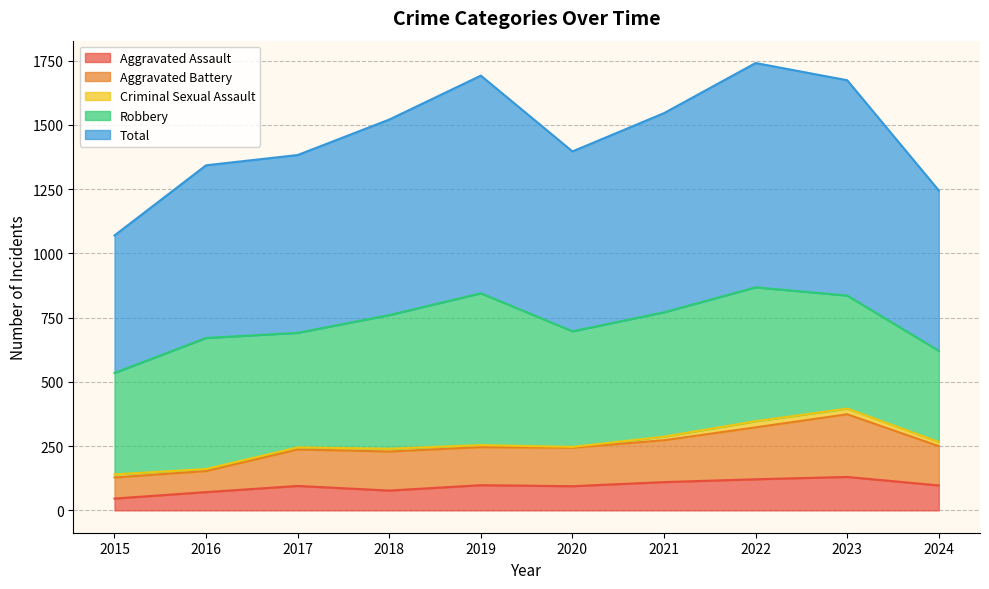

At which category is the sum across all series the highest?

2022